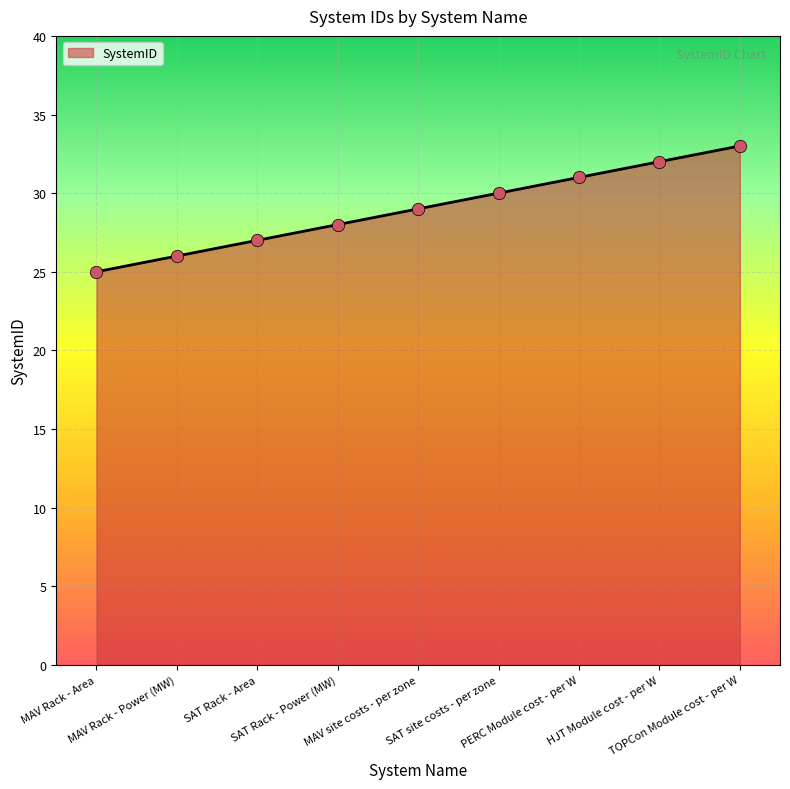

Approximately how many times larger is the value at MAV Rack - Area compared to SAT site costs - per zone?

0.8